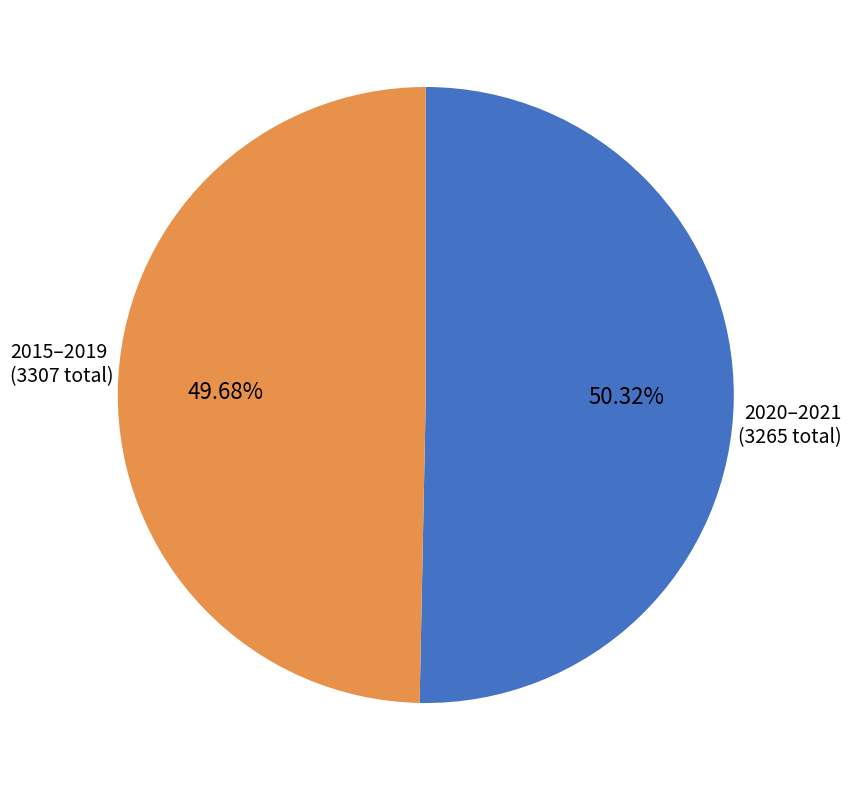

Does any single category account for the majority?

Yes